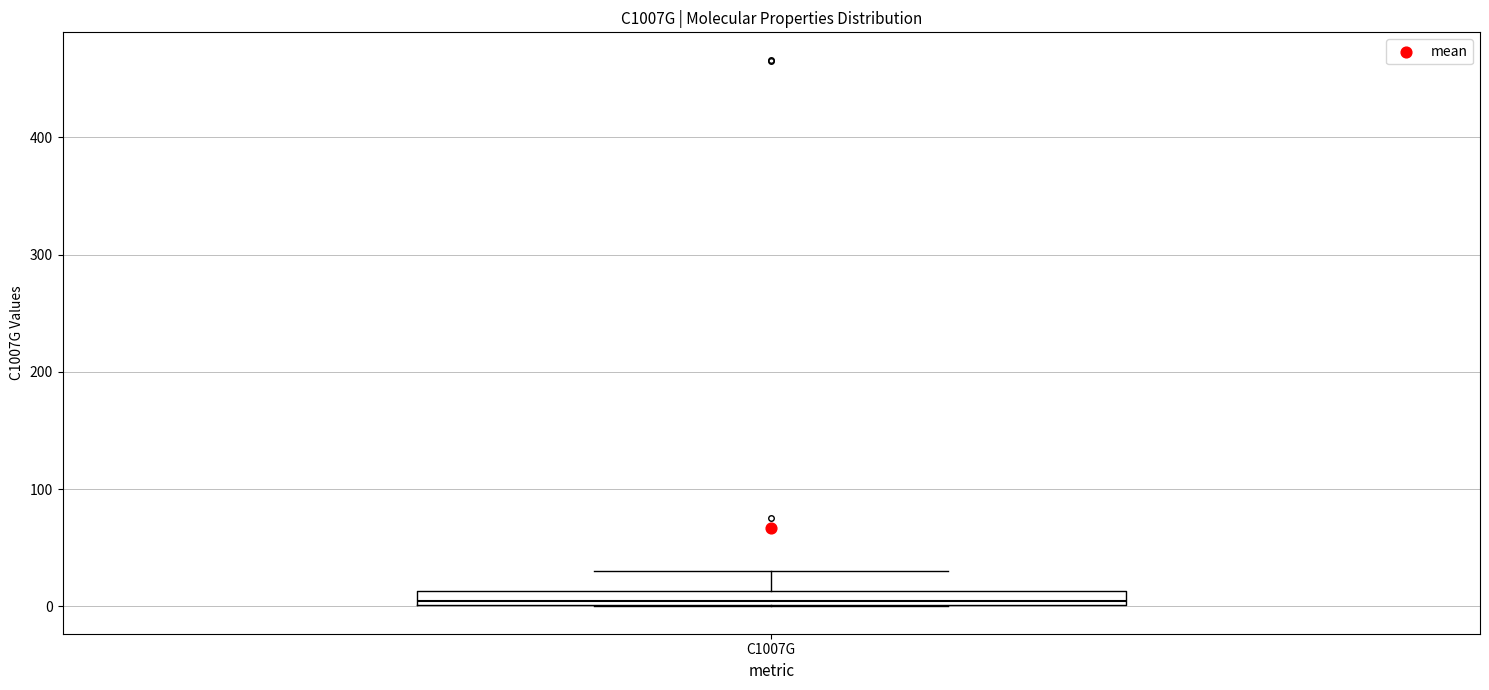

Where is the upper edge of the box for C1007G on the y-axis? The values are not printed on the chart, so give them approximately, as read against the axis.

10